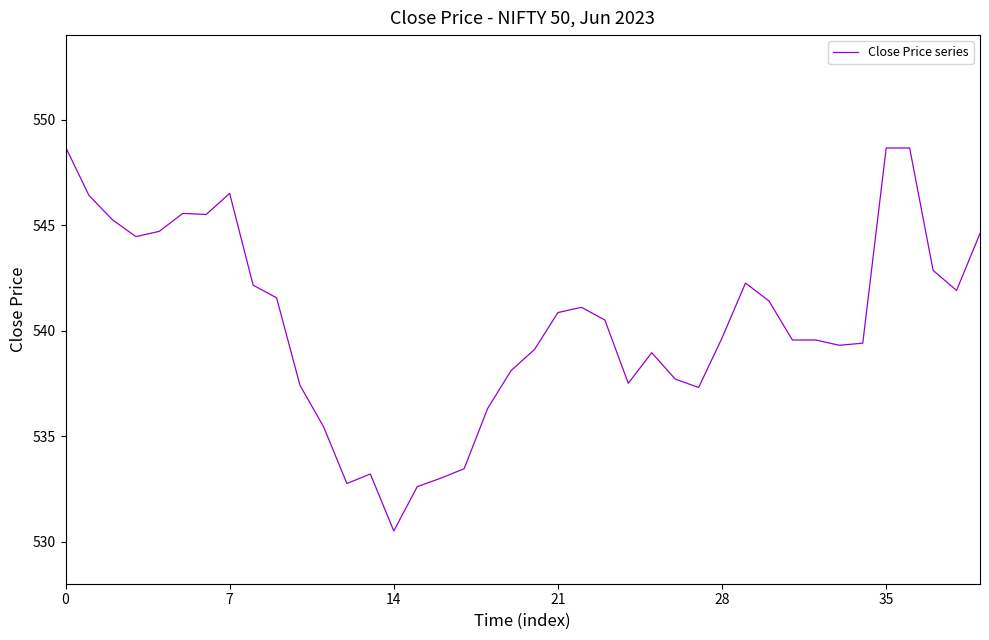

What is the smallest value displayed?

530.5